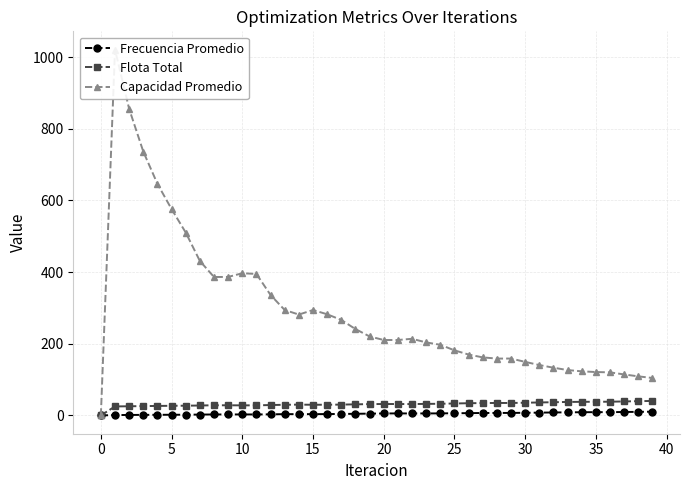

The Capacidad Promedio series shows 452.0 at 14. True or false?

False